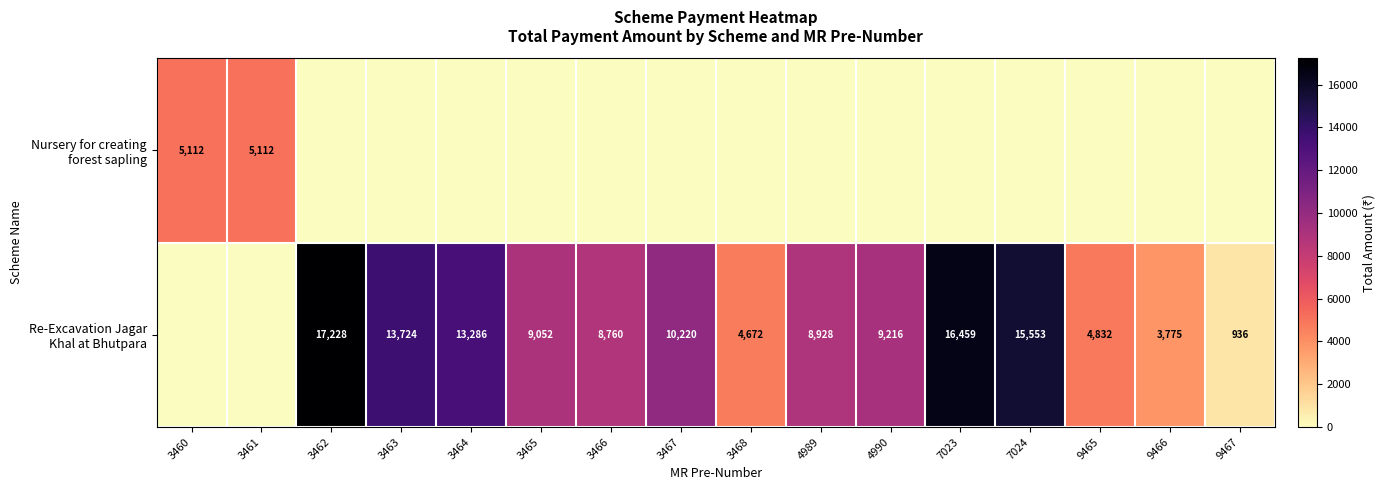

Rank the categories by row_0 value from highest to lowest.

3460, 3461, 3462, 3463, 3464, 3465, 3466, 3467, 3468, 4989, 4990, 7023, 7024, 9465, 9466, 9467